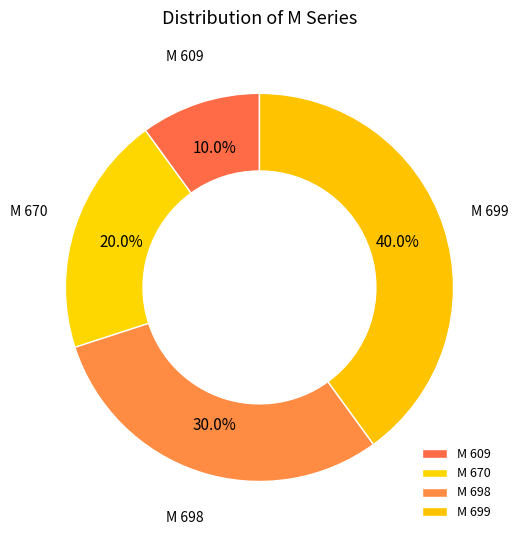

How many segments does this pie chart have?

4